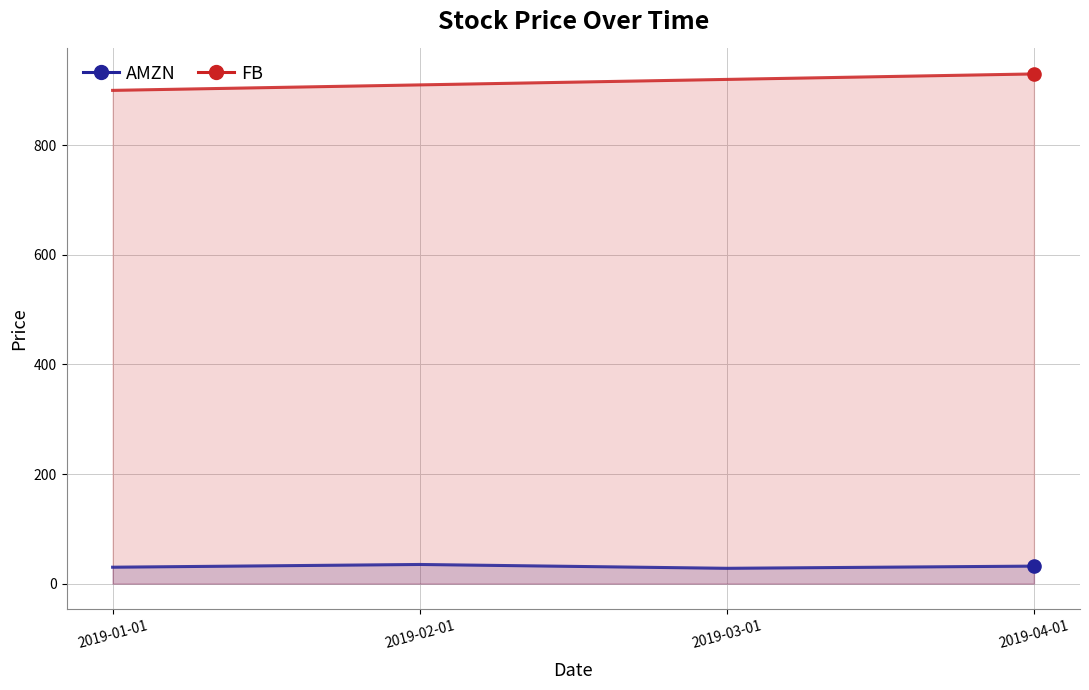

Which series contains the highest Y value?

FB